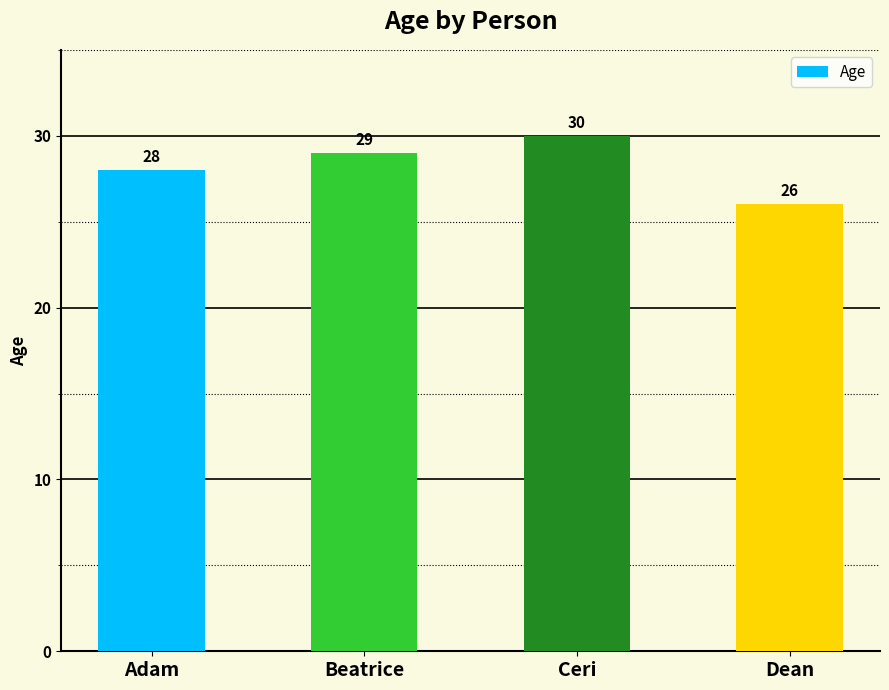

Between Beatrice and Dean, which is larger?

Beatrice